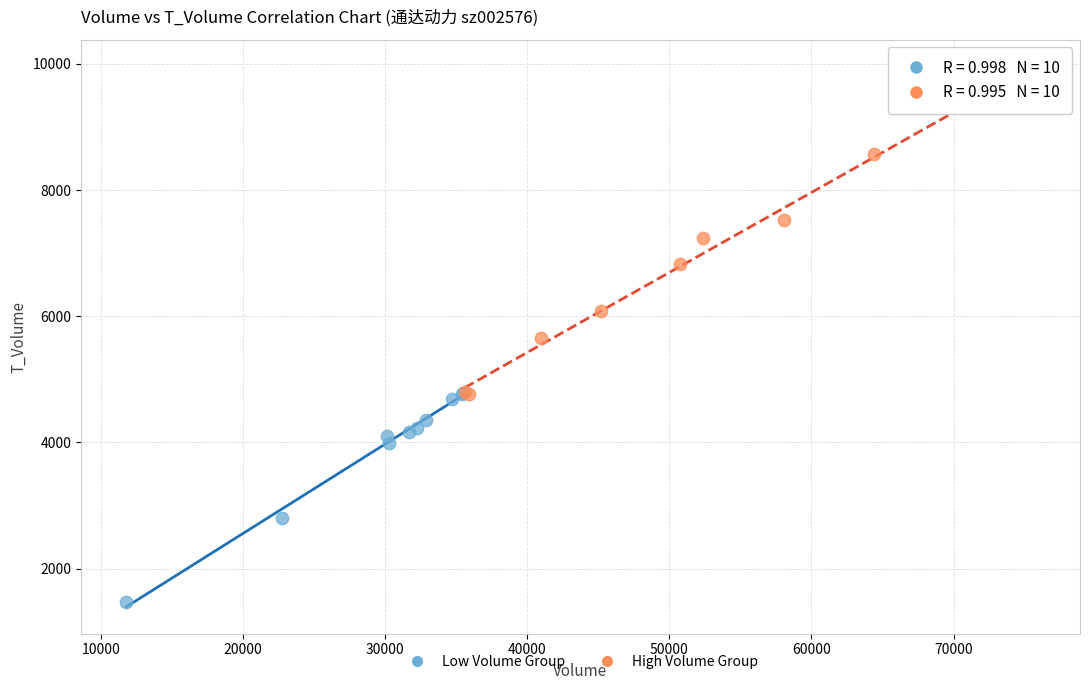

Which series reaches the maximum Y coordinate?

High Volume Group